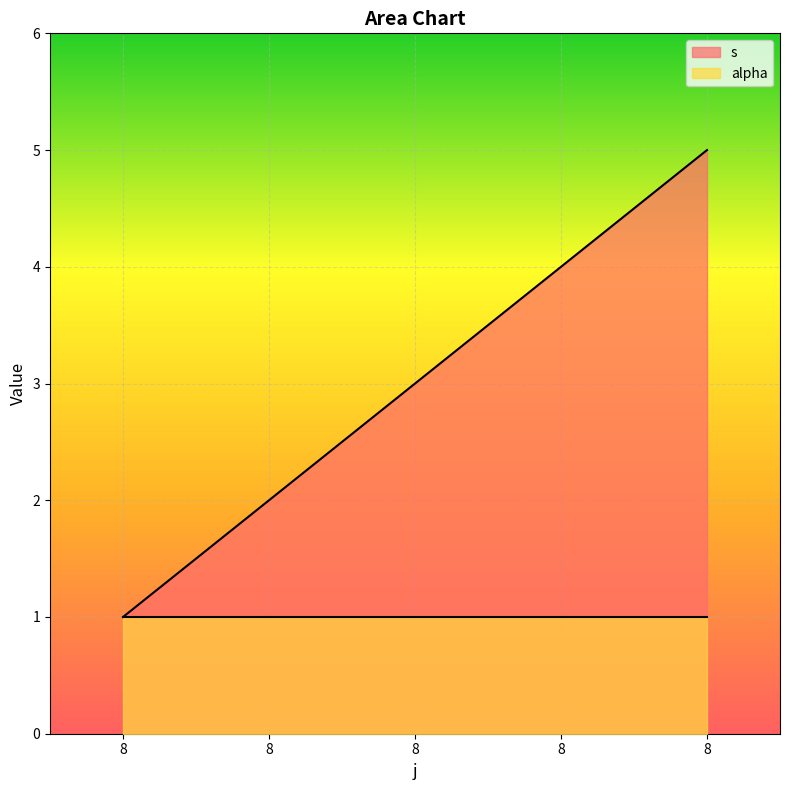

Which has a higher value, 8 or 8?

8